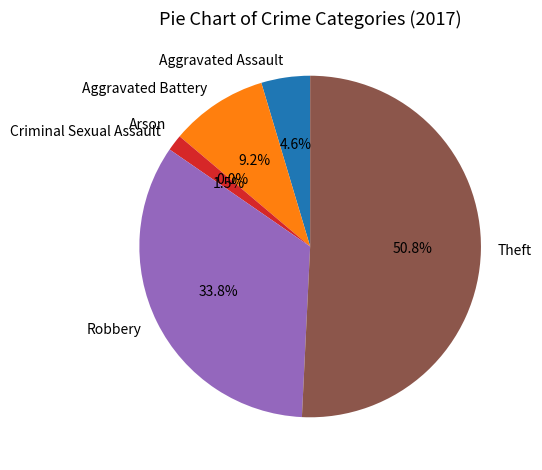

Between Criminal Sexual Assault and Aggravated Battery, which is larger?

Aggravated Battery